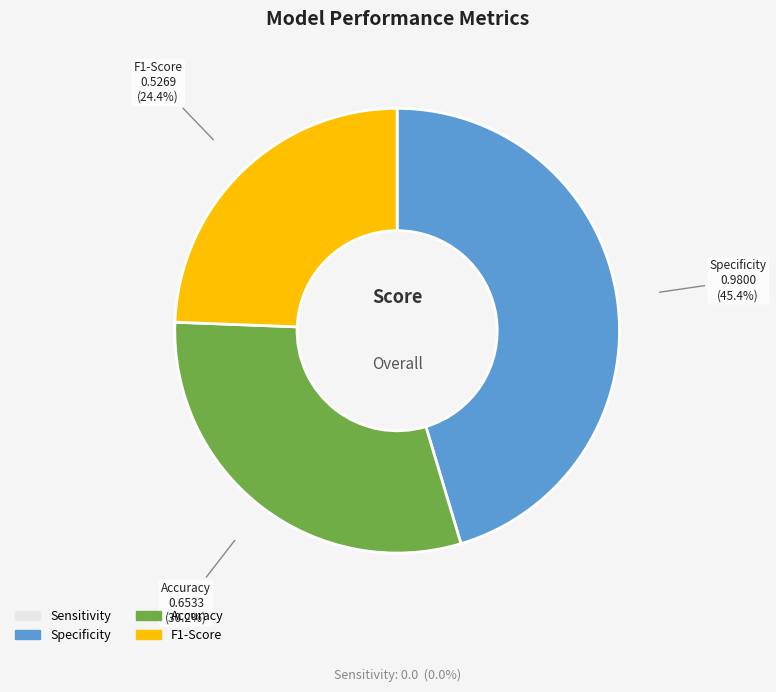

What is the ratio of the value at F1-Score to the value at Accuracy?

0.8